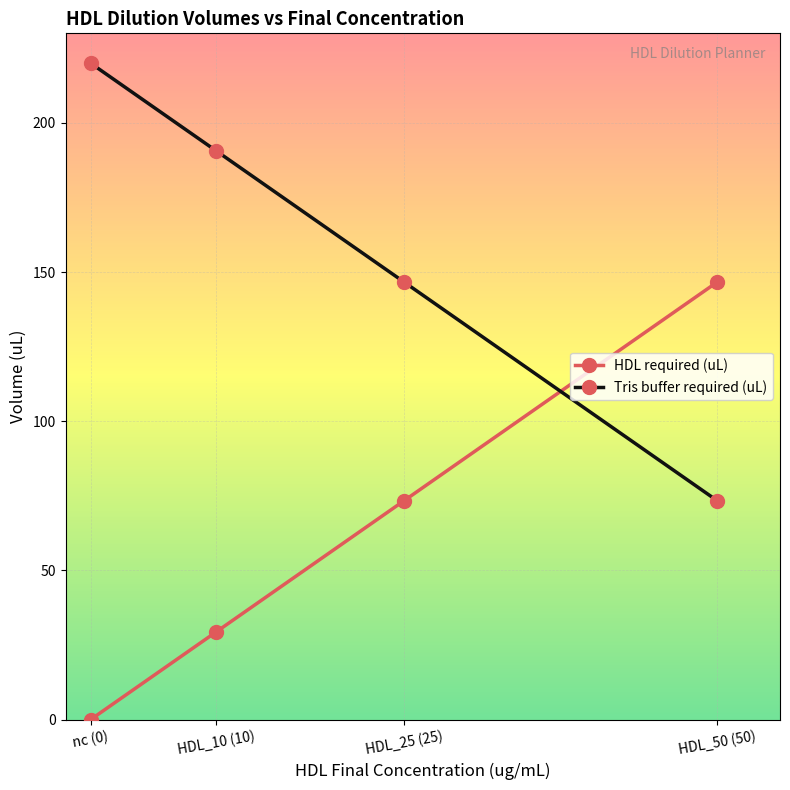

What is the label of the 4th point from the right?

nc (0)